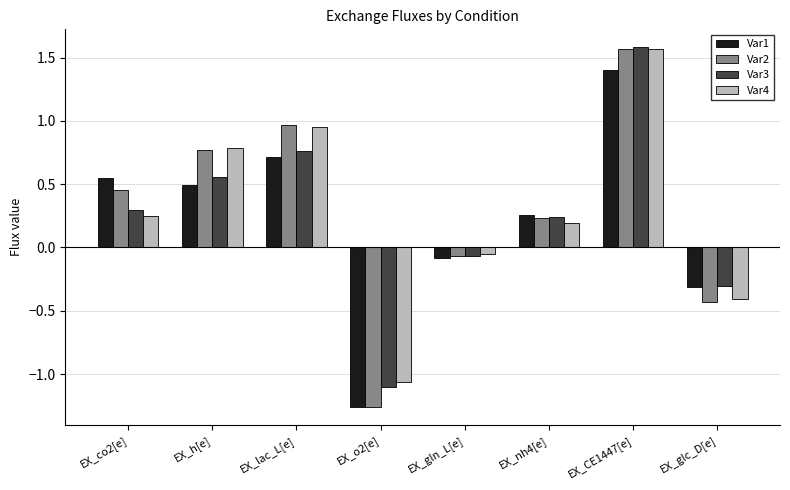

Is the value of Var4 at EX_glc_D[e] greater than the value of Var2 at EX_CE1447[e]?

No